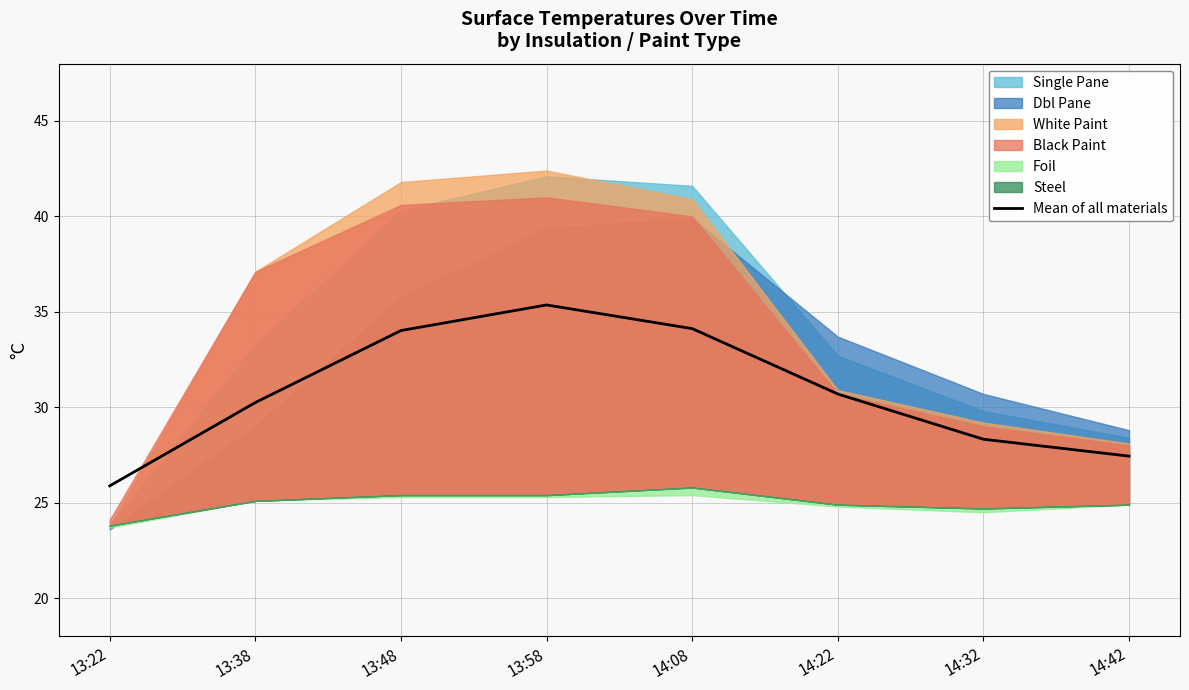

At which label does the data first exceed 30?

13:38